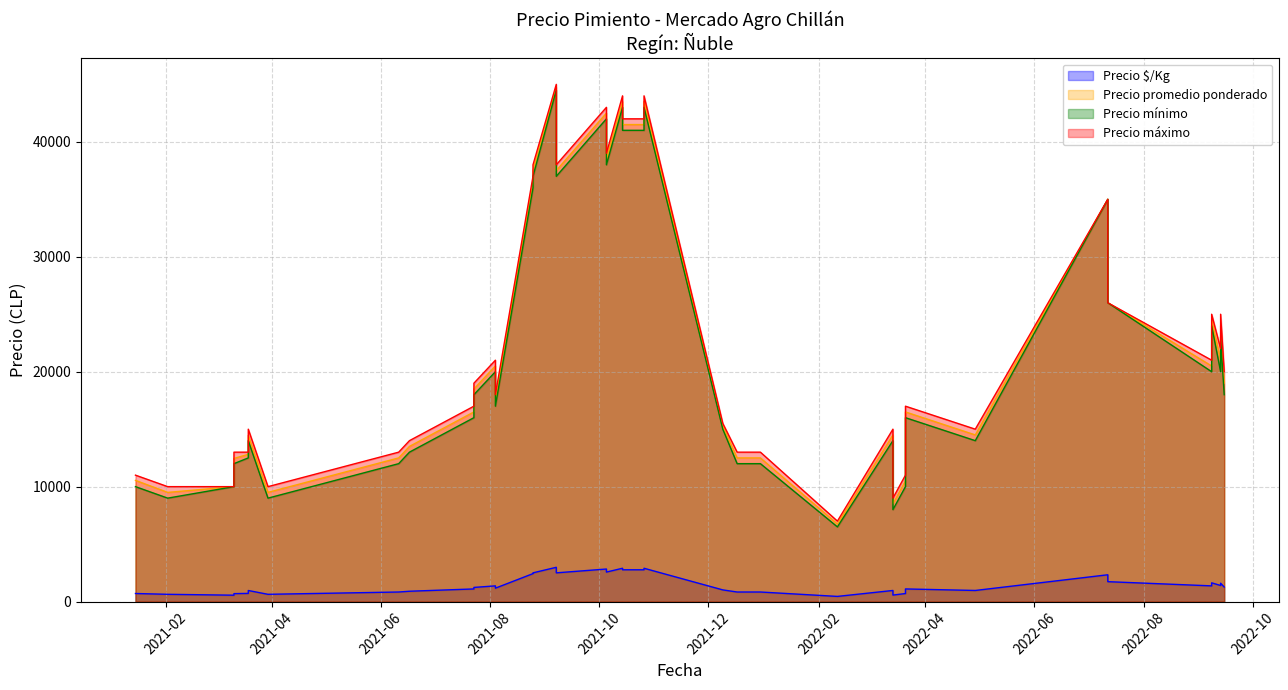

What is the label of the 12th point from the right?

2021-12-09